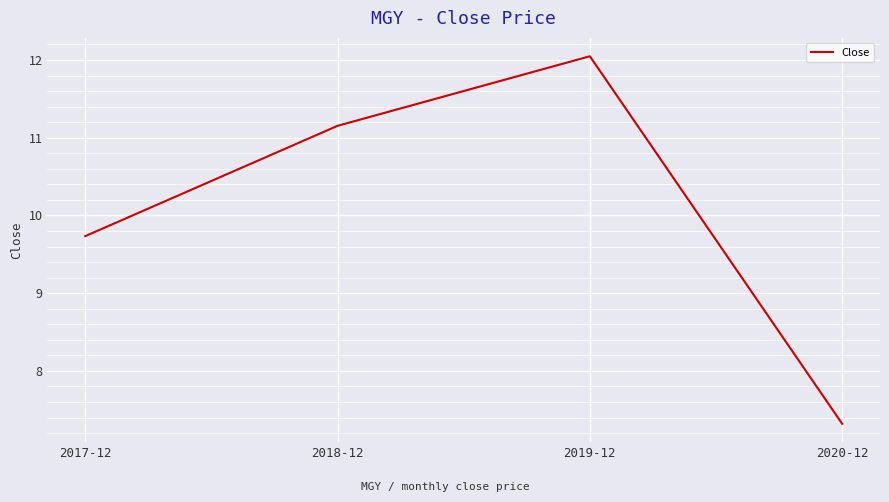

What is the approximate value at 2018-12?

11.2